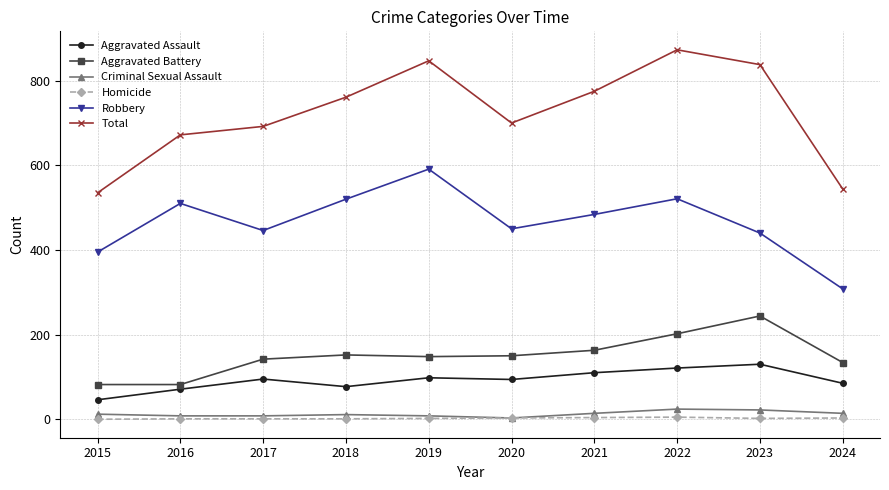

What is the greatest value displayed?

873